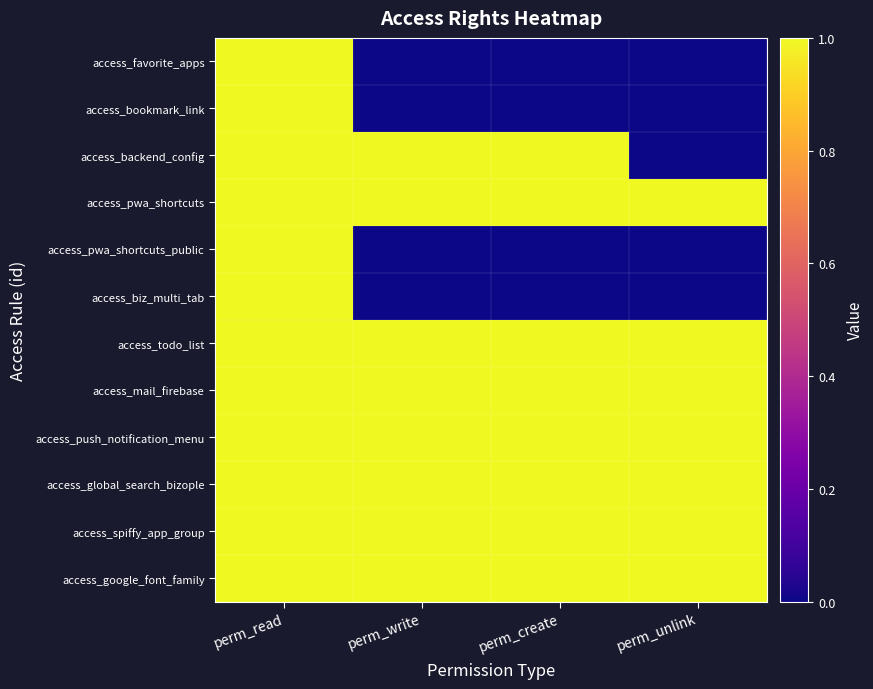

At which category does the chart reach its peak across all series?

perm_read